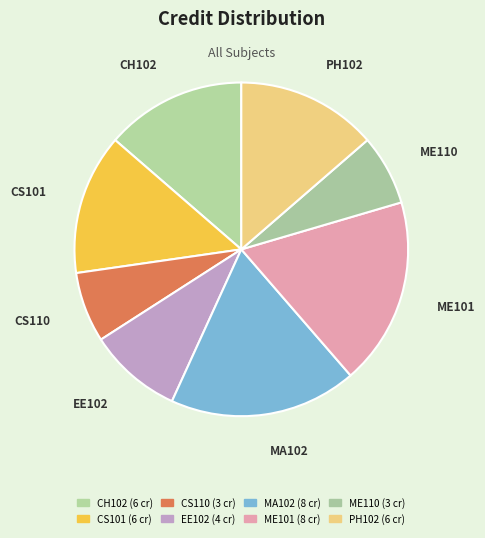

Is it true that CS101 is 14% of the pie?

True